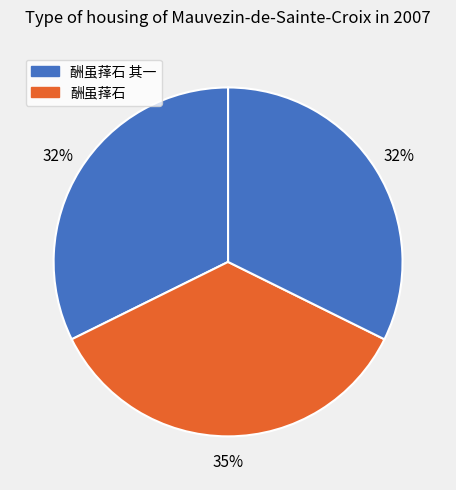

Which slice is the smallest?

酬虽萚石 其一